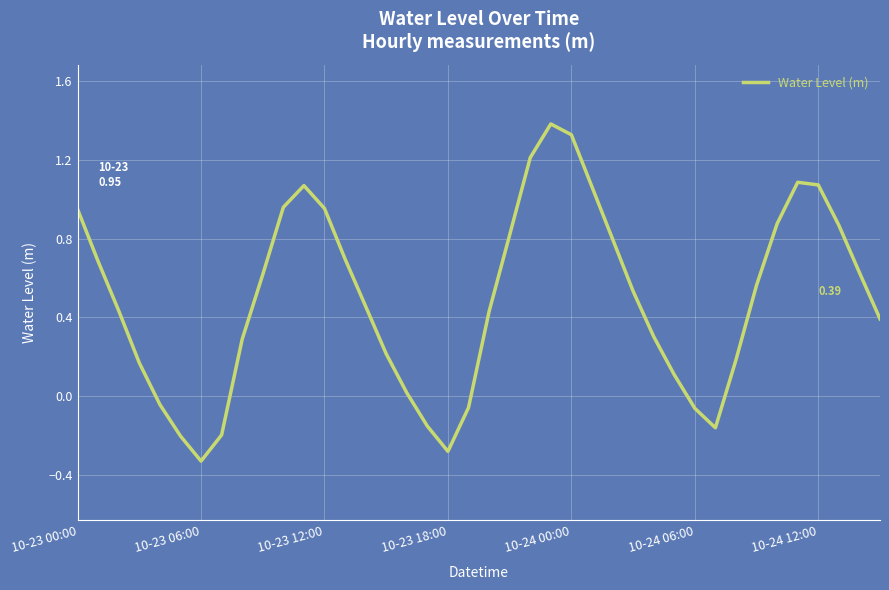

How many values are below zero?

9